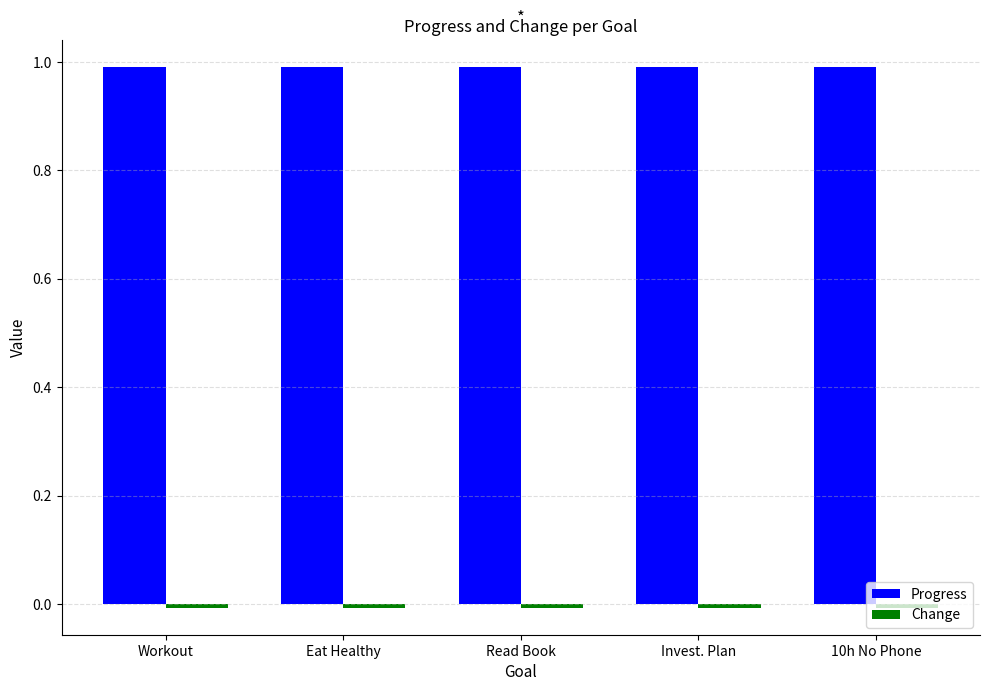

Is it true that Progress equals 1.0 at Eat Healthy?

True